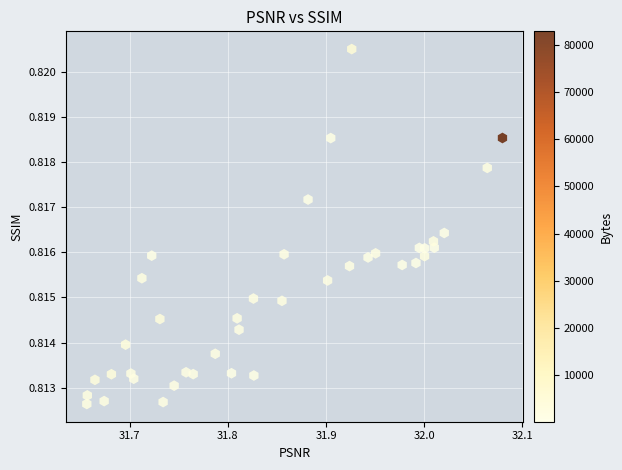

What is the range of X values (max minus min)?

0.4